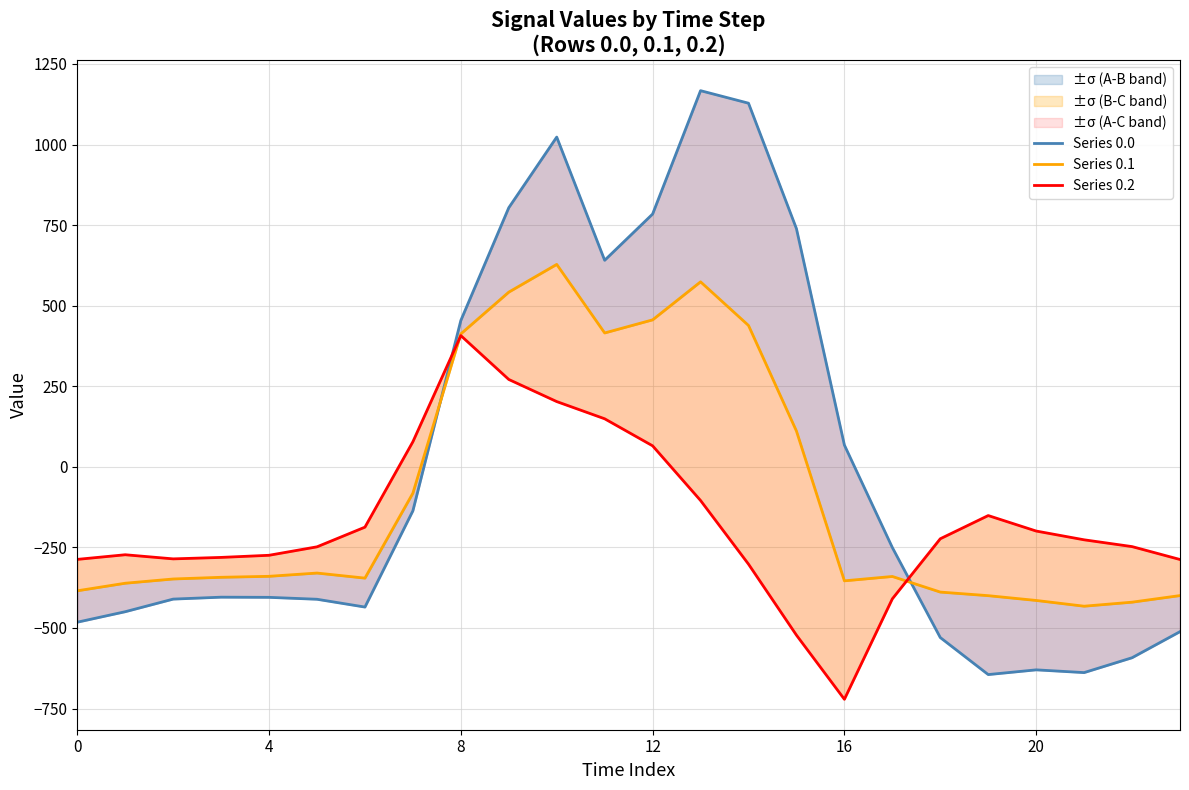

What is the difference between the highest and lowest values at 17?

159.2